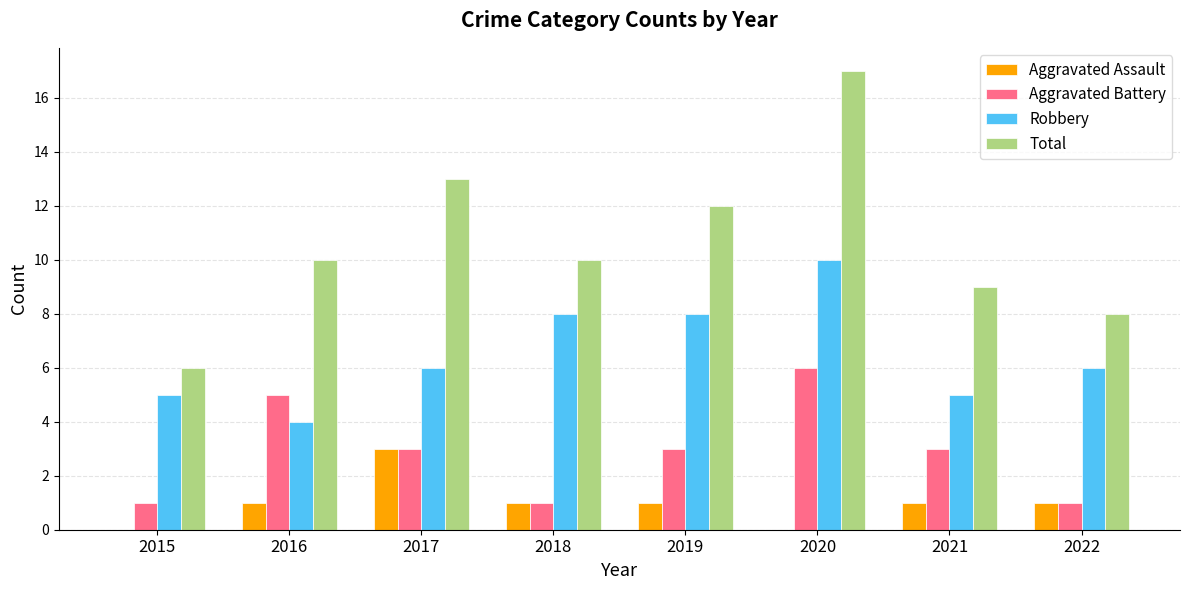

What is the average value of the Aggravated Assault series?

1